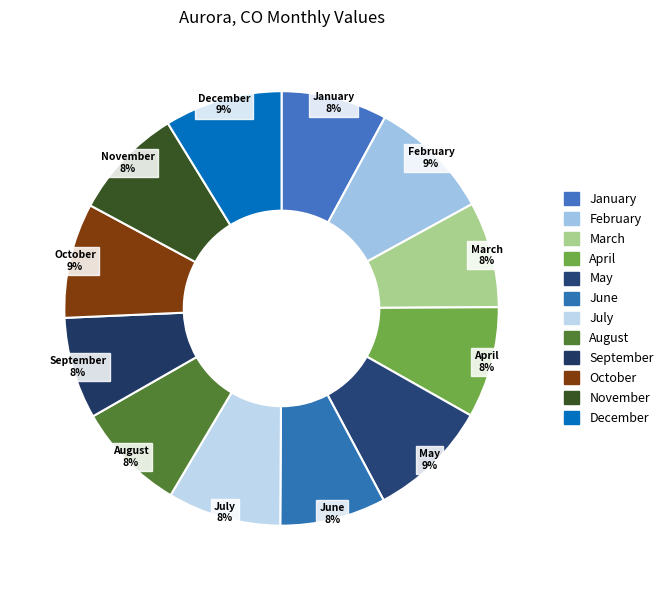

What percentage is the December slice, to the nearest percent?

9%